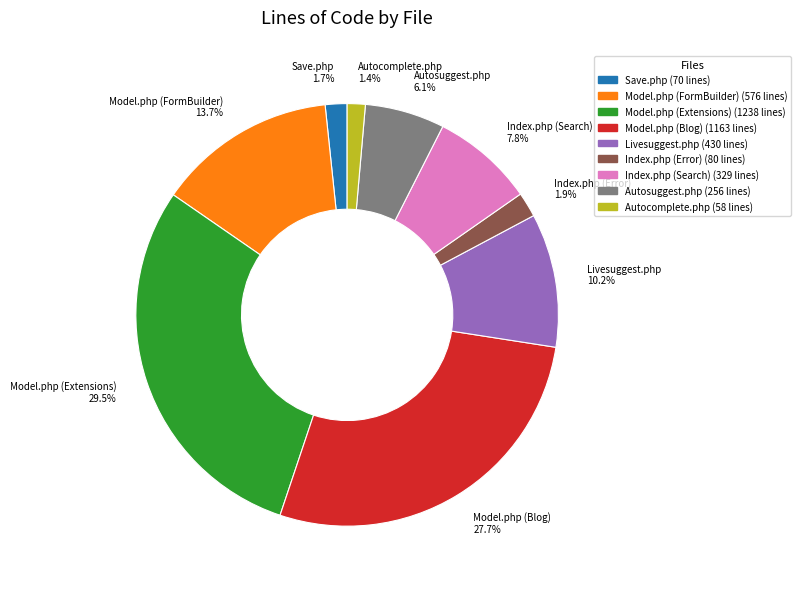

Is the sum of Save.php and Model.php (Blog) greater than half?

No